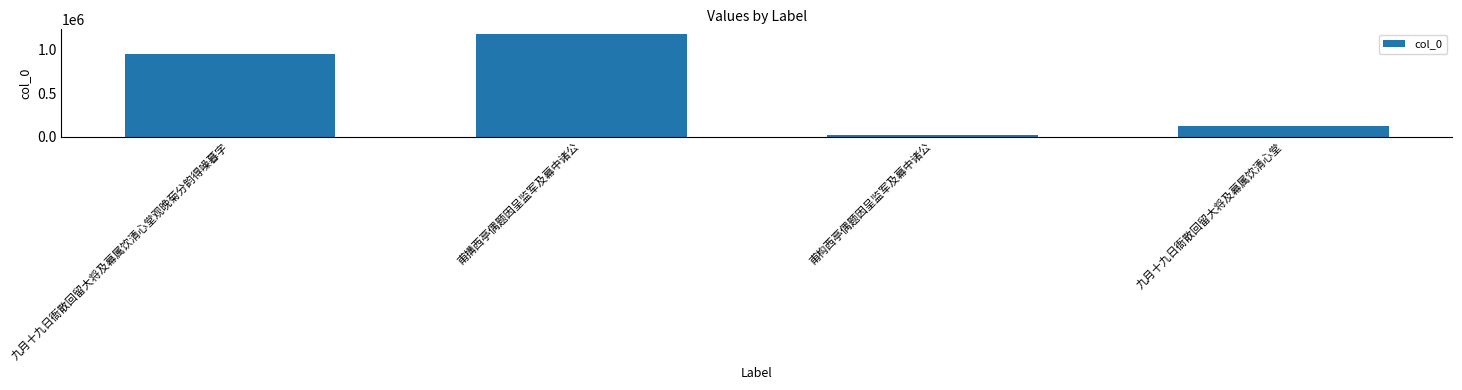

What is the minimum value shown in the chart?

13283